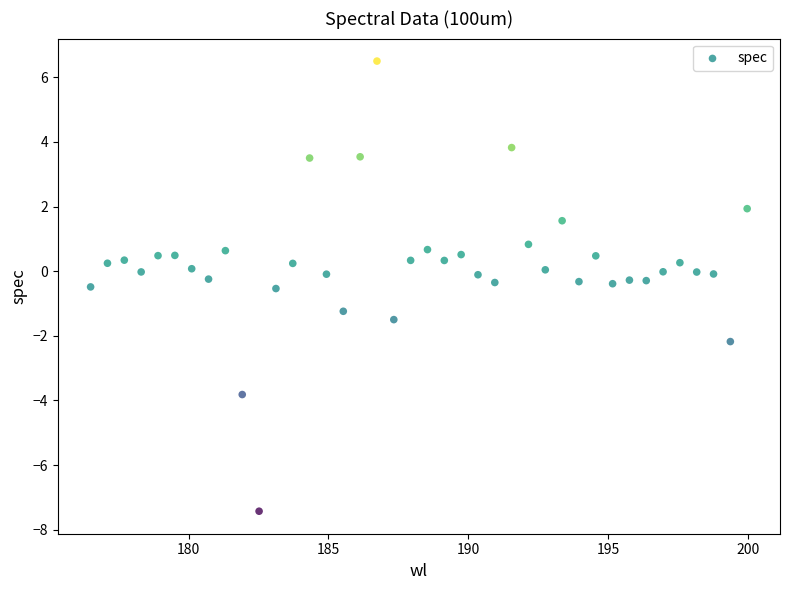

What is the range of Y values (max minus min)?

13.9